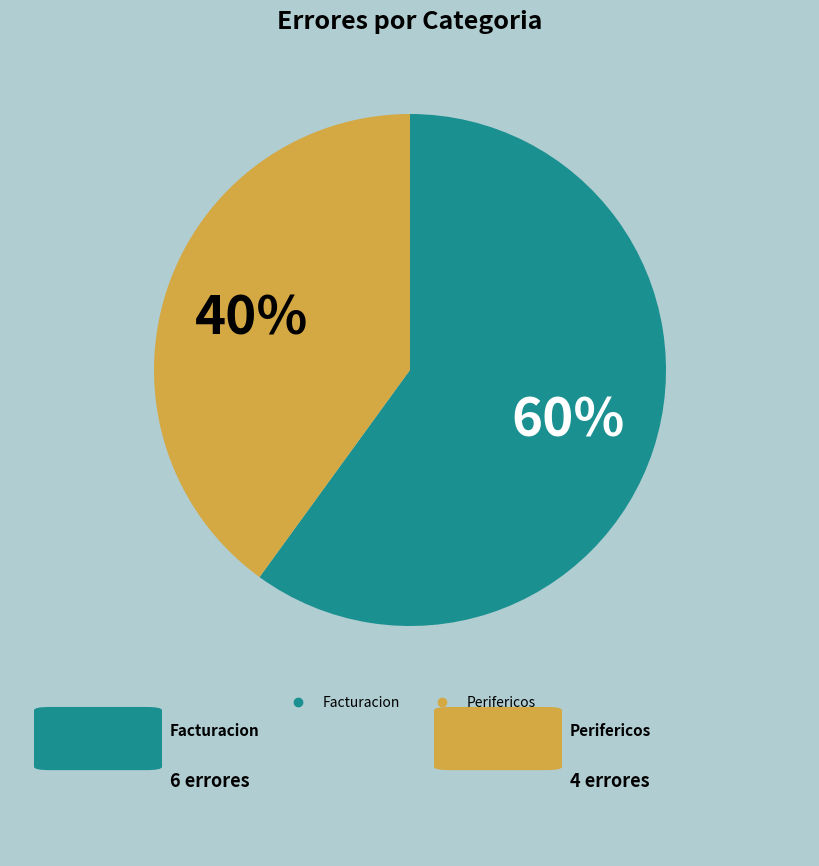

Which category has the smallest portion of the pie?

Perifericos